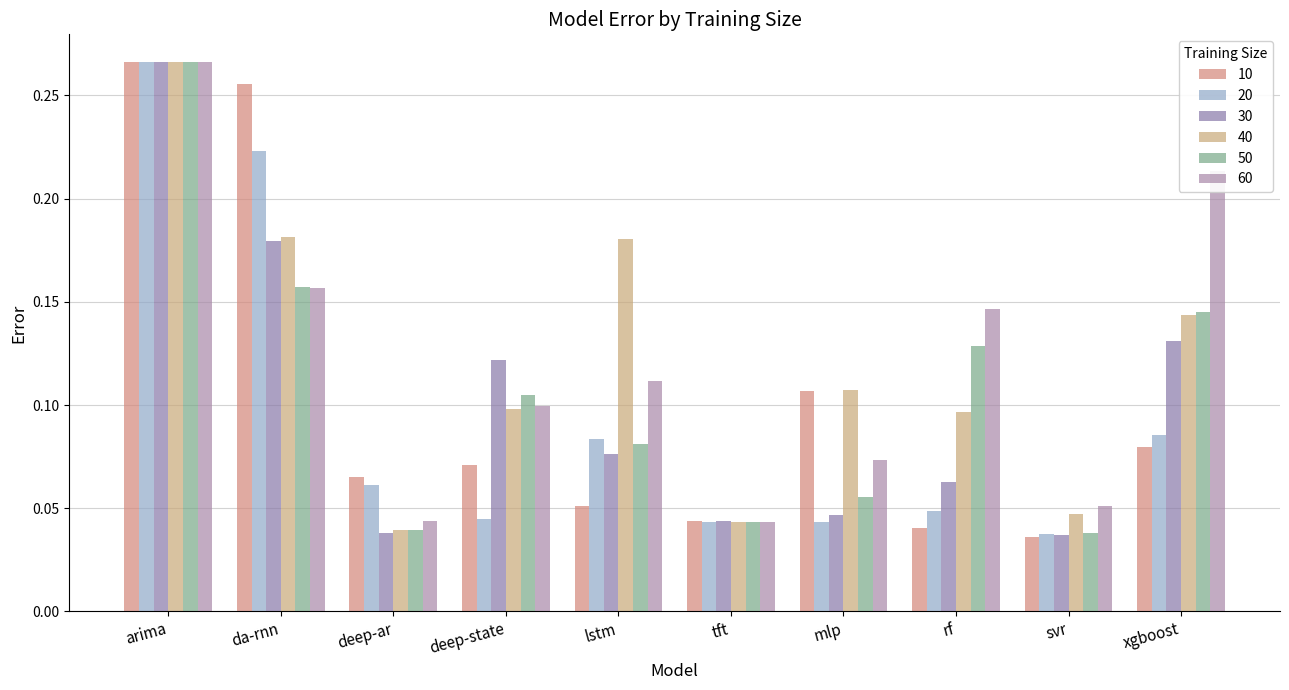

What is the average value of the 30 series?

0.1